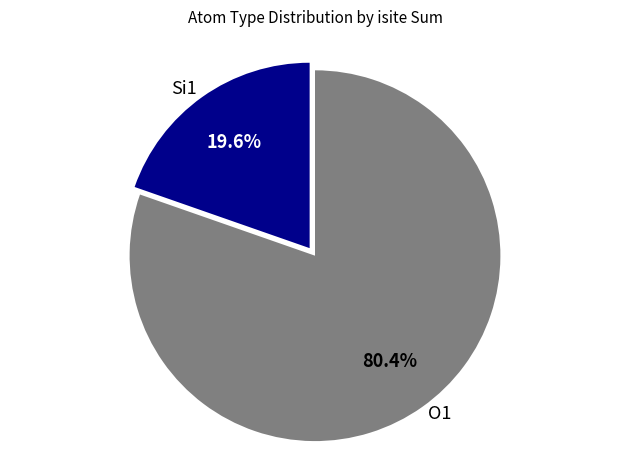

Rank the categories by value from highest to lowest.

O1, Si1